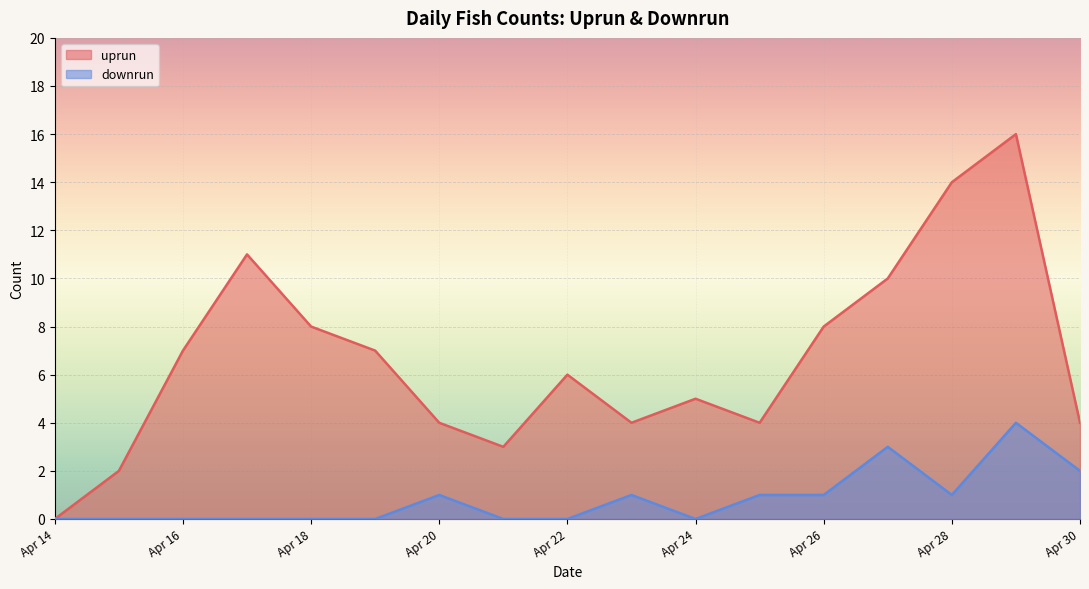

Does the chart display data point markers on the line(s)?

No